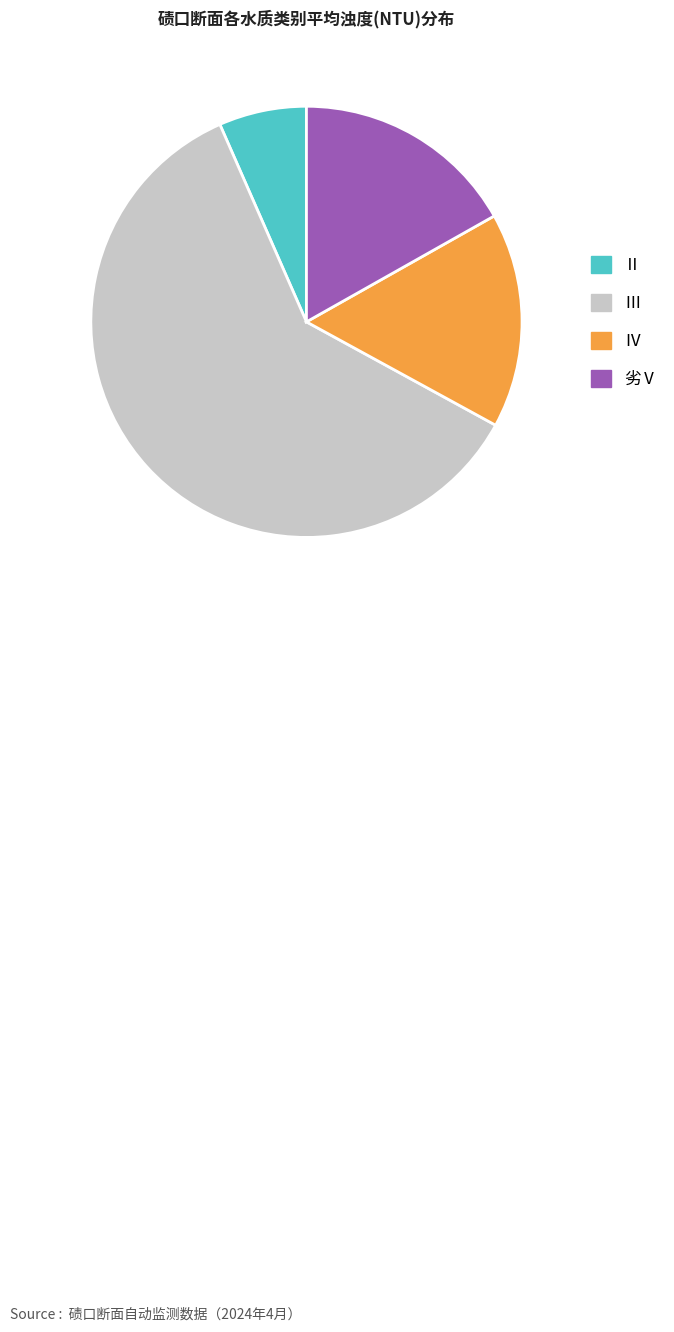

How many segments does this pie chart have?

4